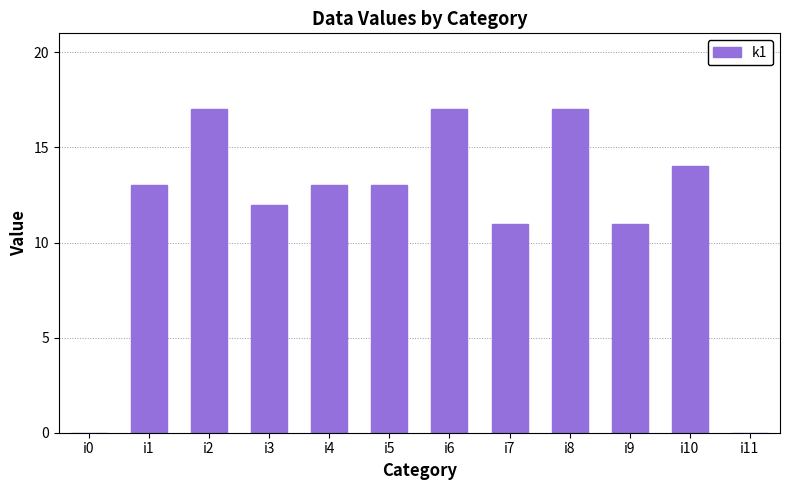

Reading left to right, extract all data points from this chart.

0	13	17	12	13	13	17	11	17	11	14	0